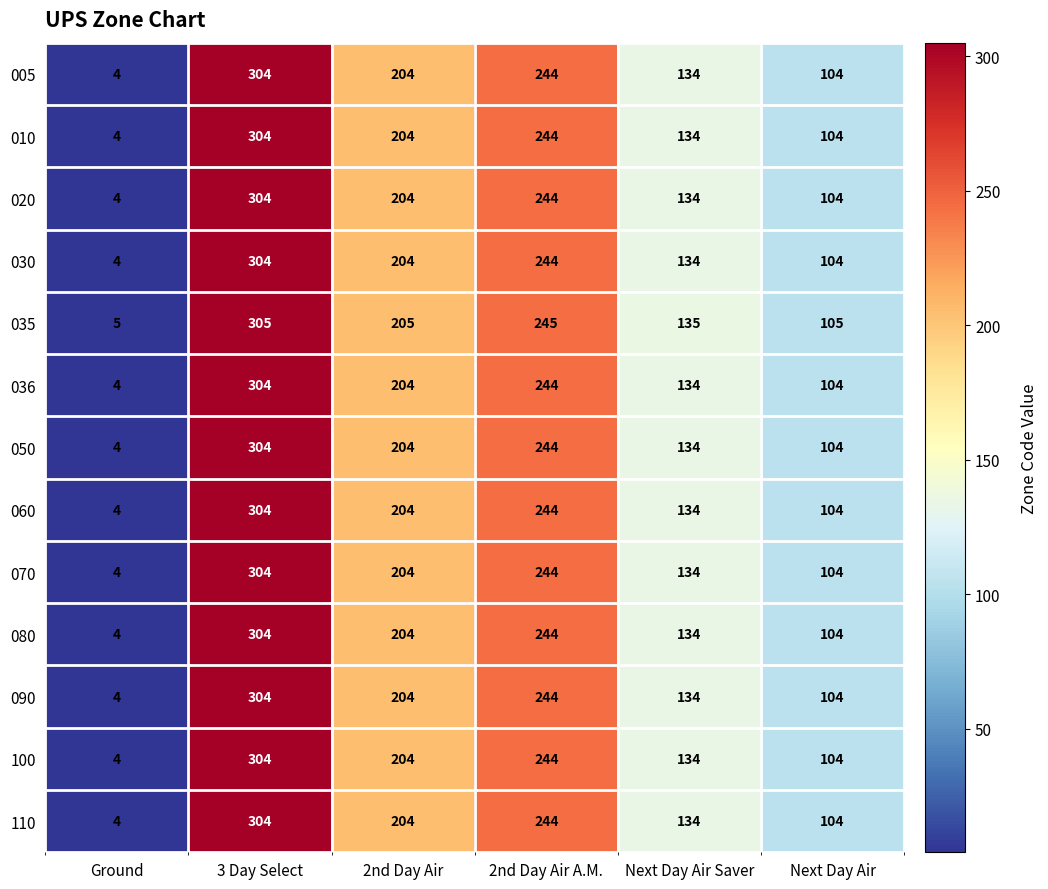

The 020 series shows 304 at 3 Day Select. True or false?

True